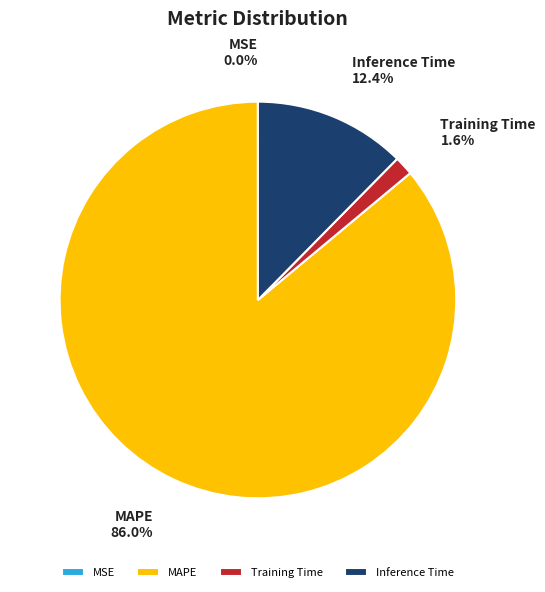

Is there a majority slice in this chart?

Yes